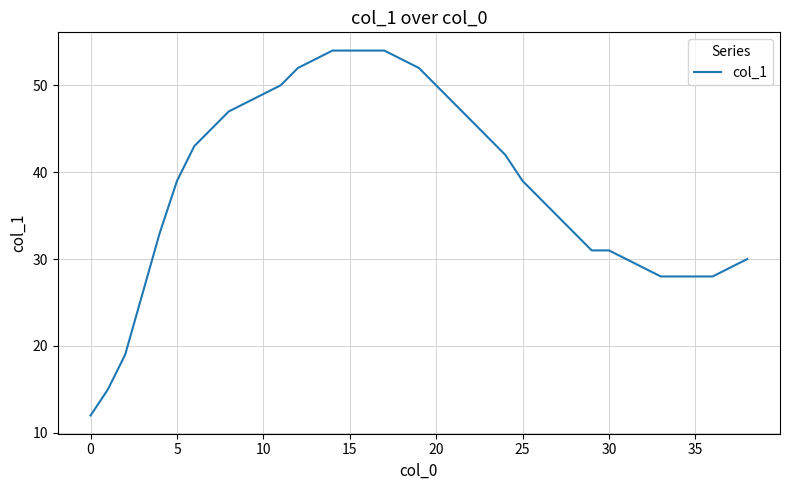

What is the difference between the maximum and minimum values?

42